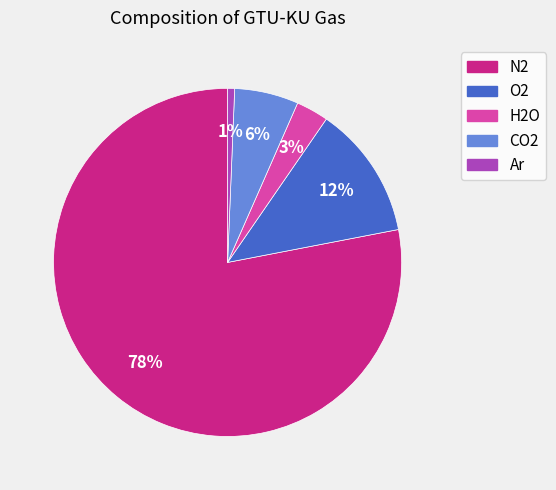

Is it true that O2 is 12% of the pie?

True